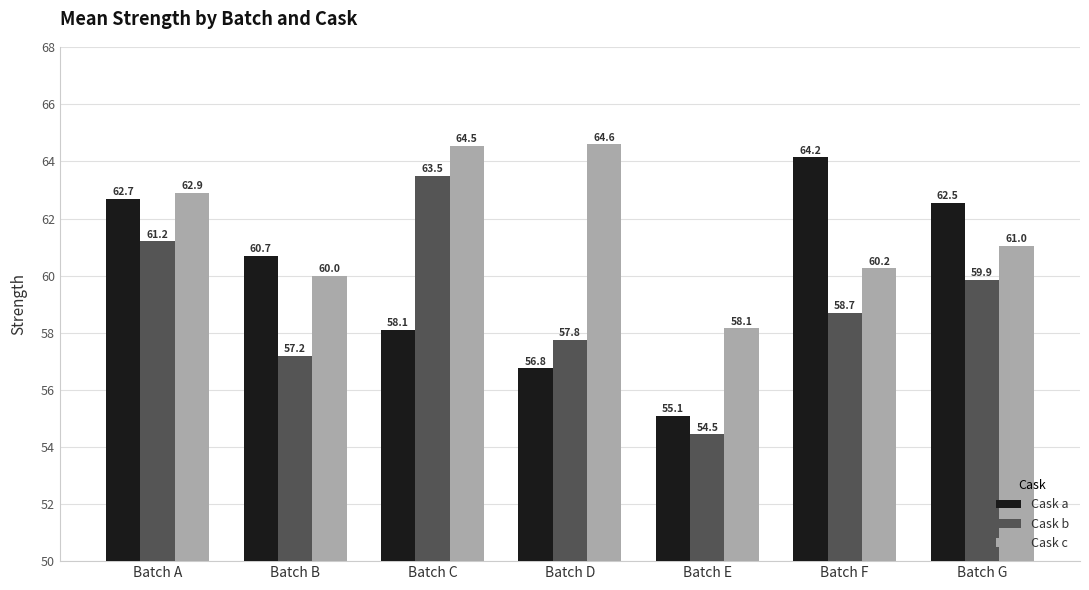

How many bars are there in each group?

3